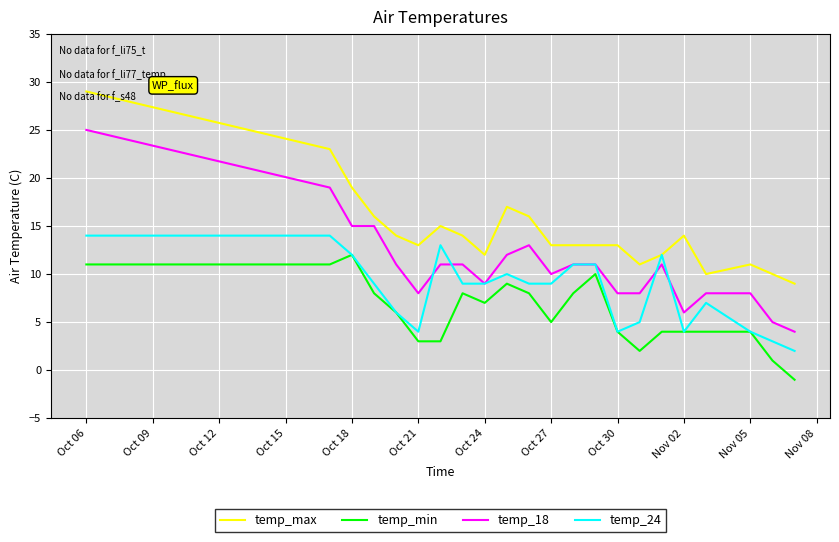

How many distinct data groups are displayed?

4